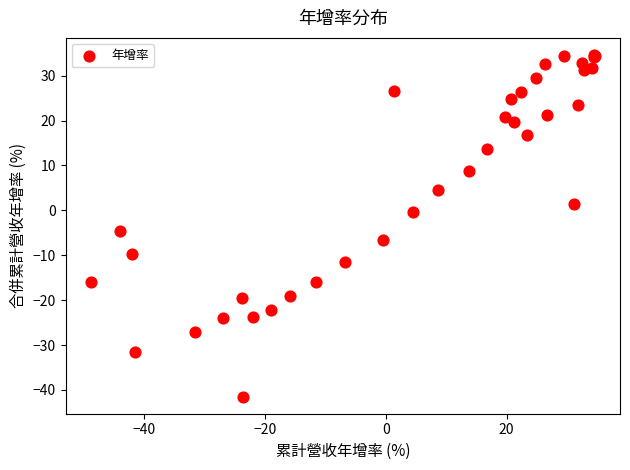

What Y value in the scatter plot is closest to -3?

-4.5